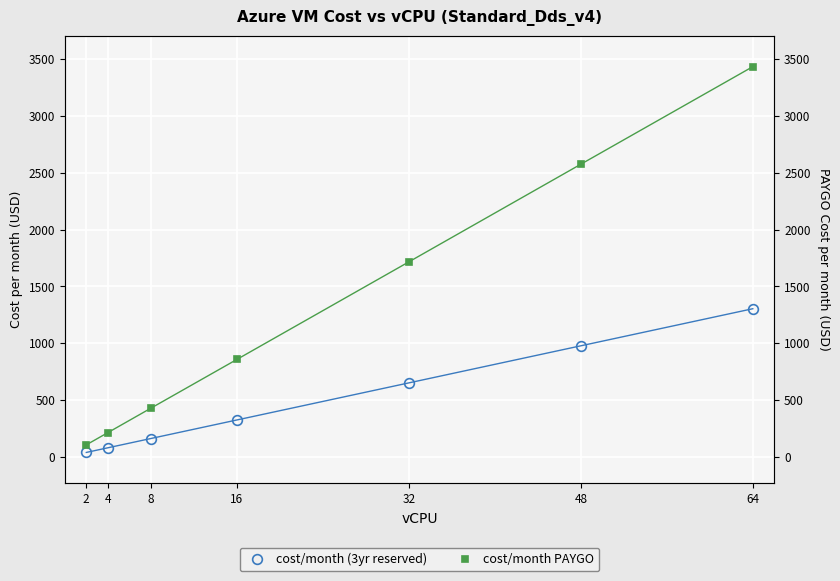

Rank the categories by cost/month (3yr reserved) value from lowest to highest.

2, 4, 8, 16, 32, 48, 64